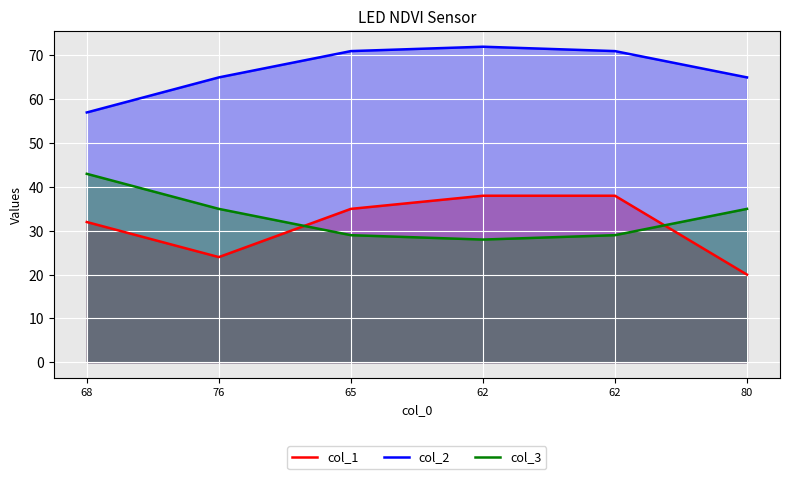

The col_2 series shows 96 at 65. True or false?

False